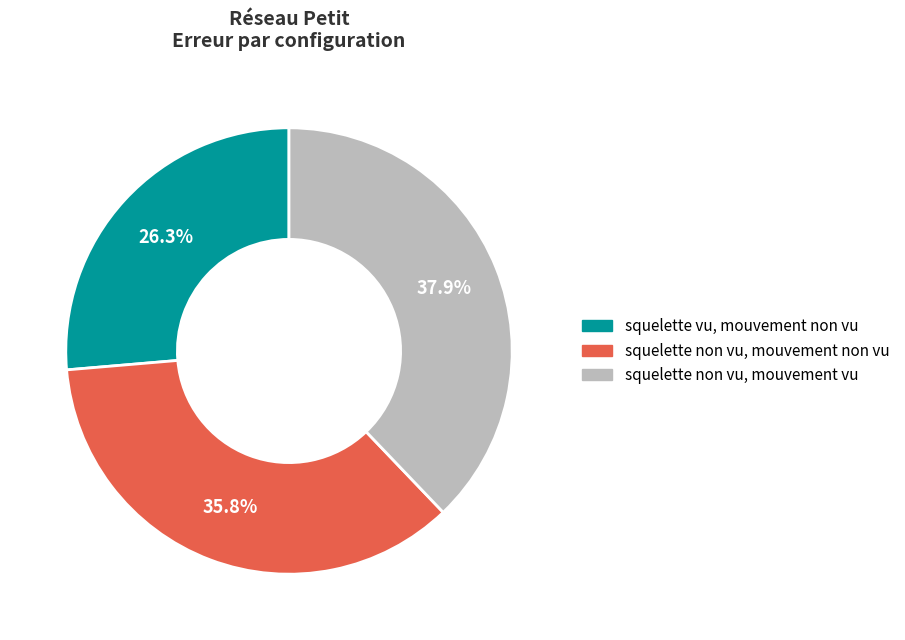

Rank the categories by value from highest to lowest.

squelette non vu, mouvement vu, squelette non vu, mouvement non vu, squelette vu, mouvement non vu